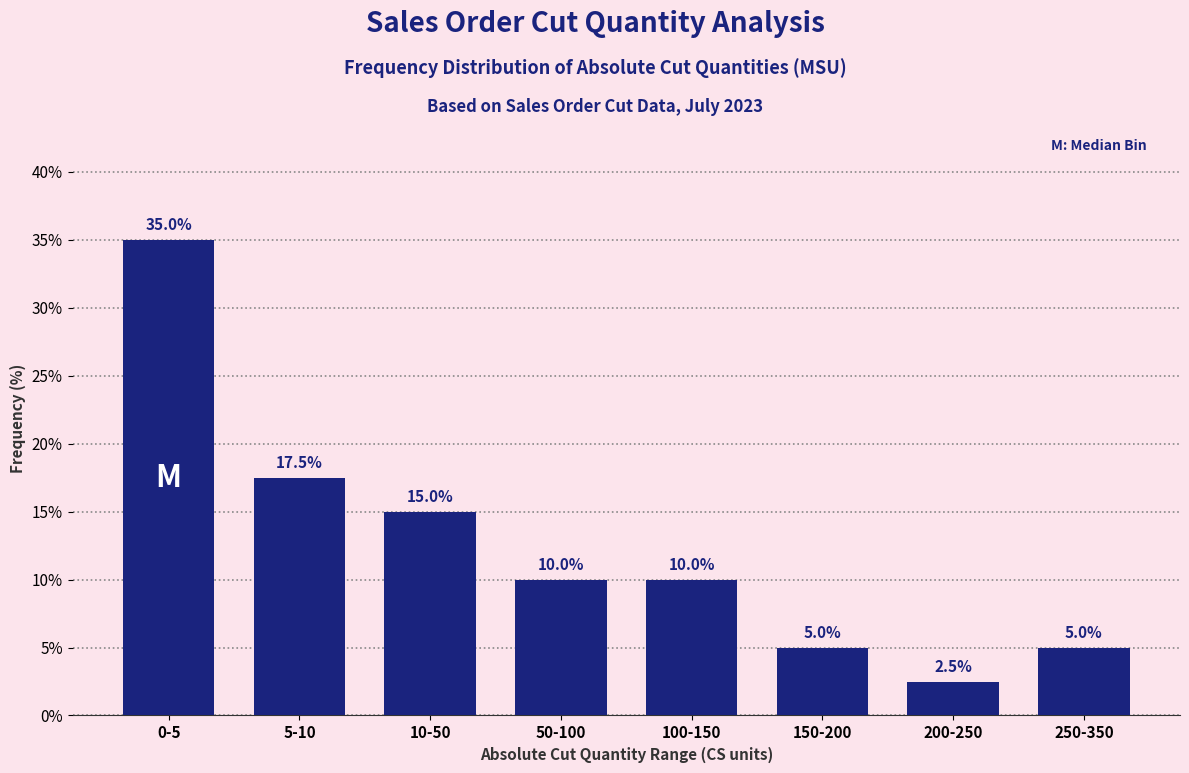

Reading right to left, transcribe all the data shown in this chart.

250-350=5.0	200-250=2.5	150-200=5.0	100-150=10.0	50-100=10.0	10-50=15.0	5-10=17.5	0-5=35.0